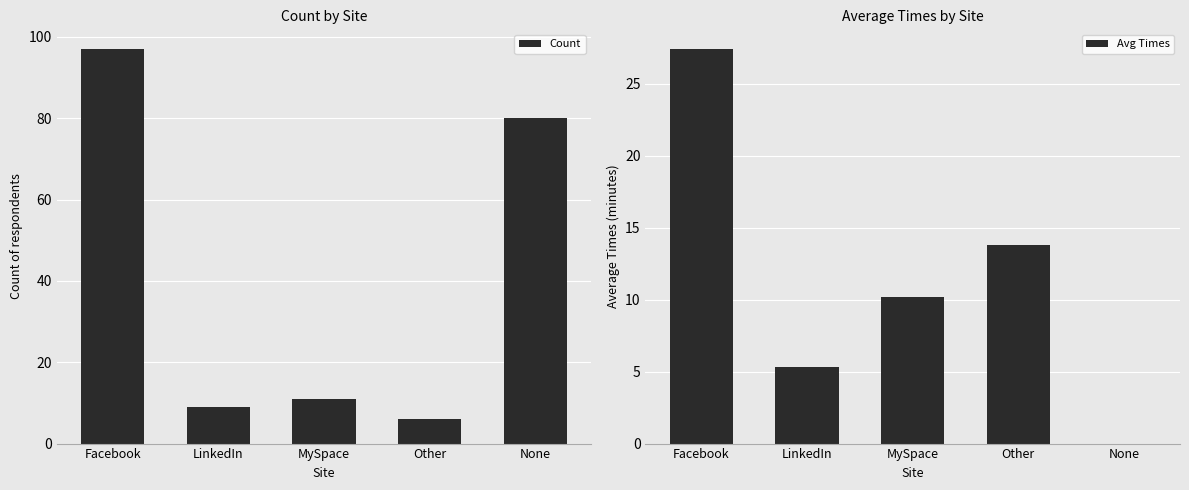

Rank the series by their maximum value, from highest to lowest.

Count, Avg Times